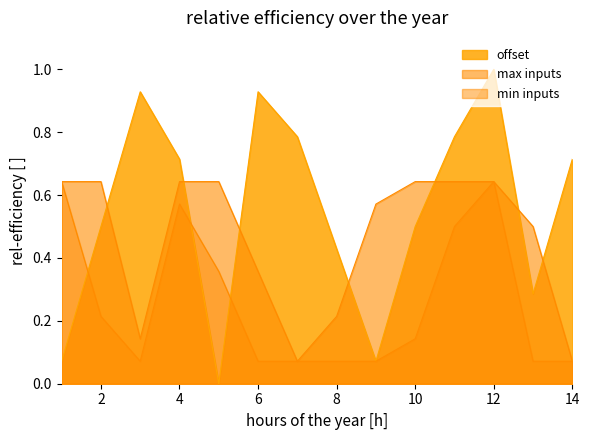

How many data points does each series have?

14